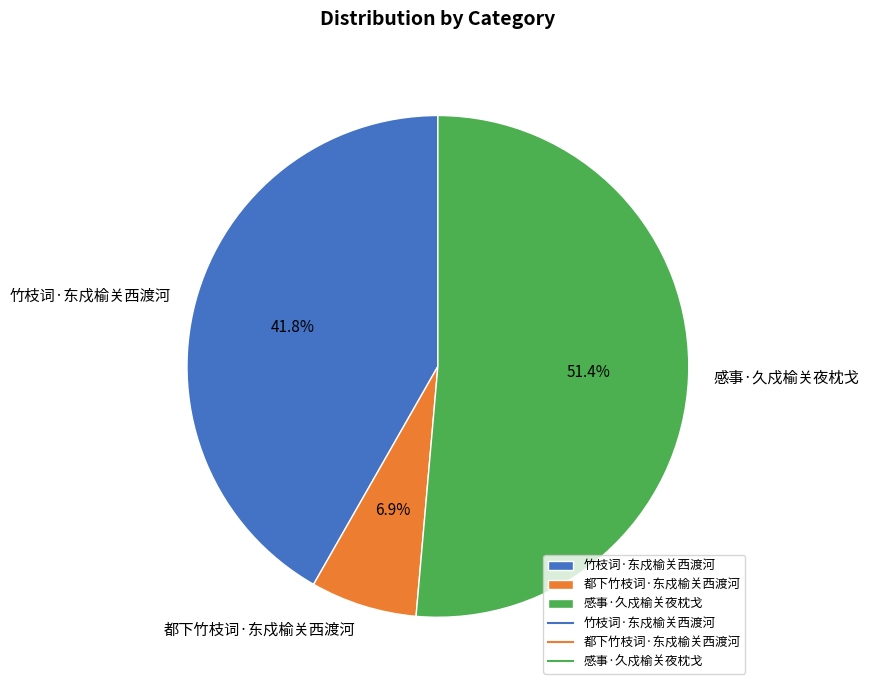

How many slices are in this pie chart?

3